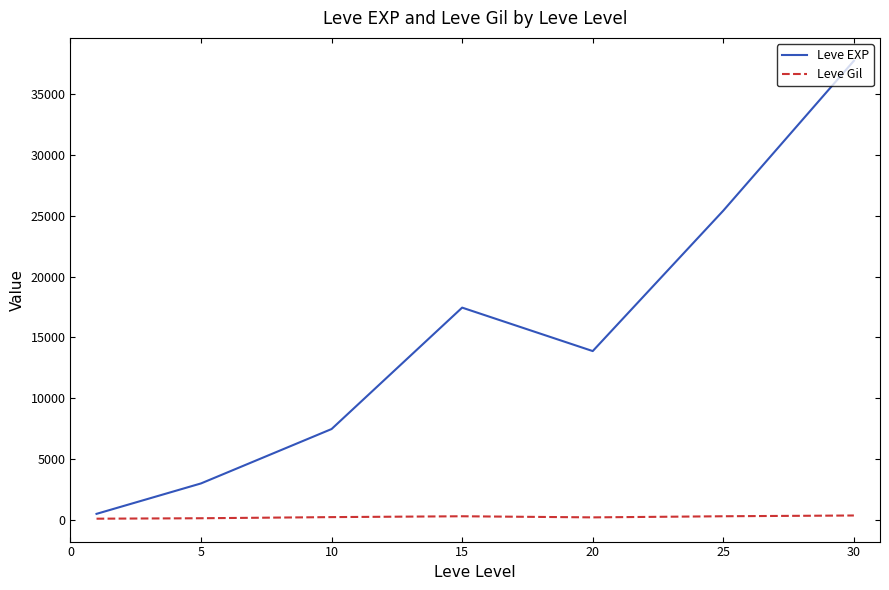

Which series has the widest spread of values?

Leve EXP